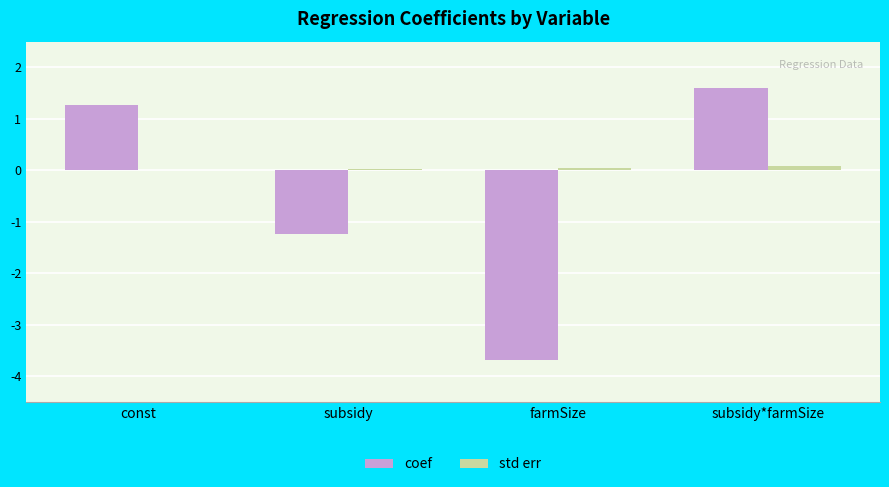

Which series has the largest range (max minus min)?

coef